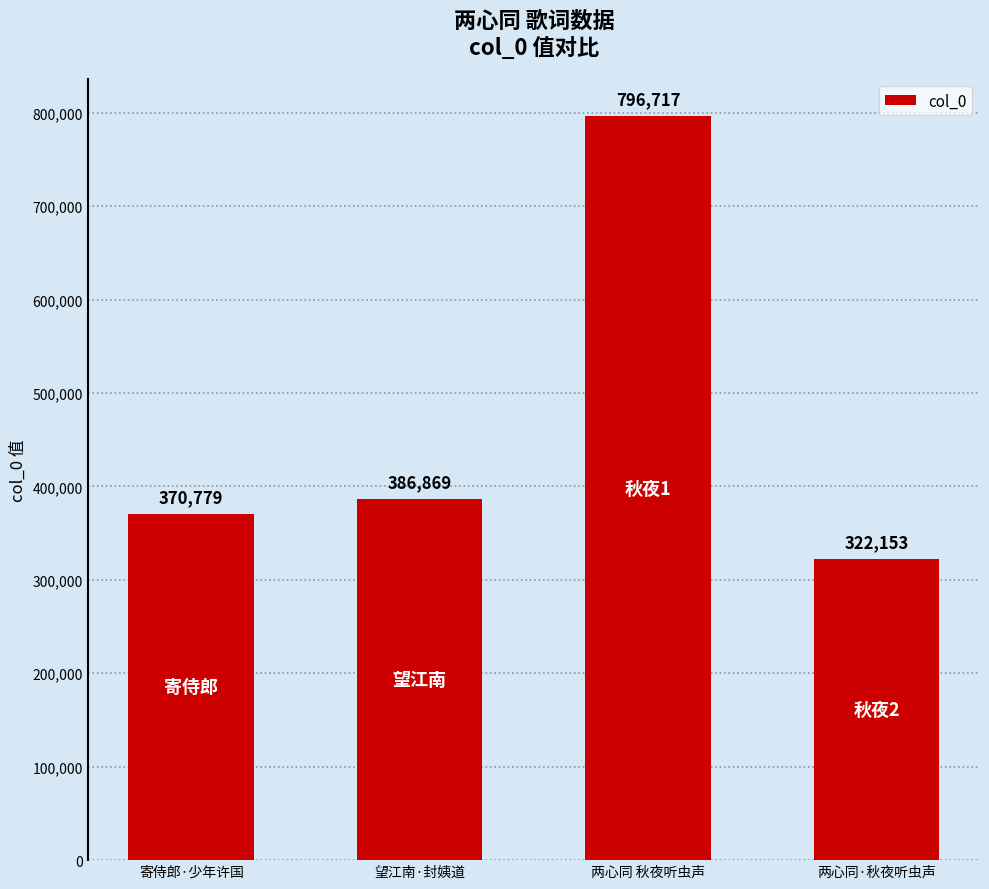

What position from the right is 两心同 秋夜听虫声?

2